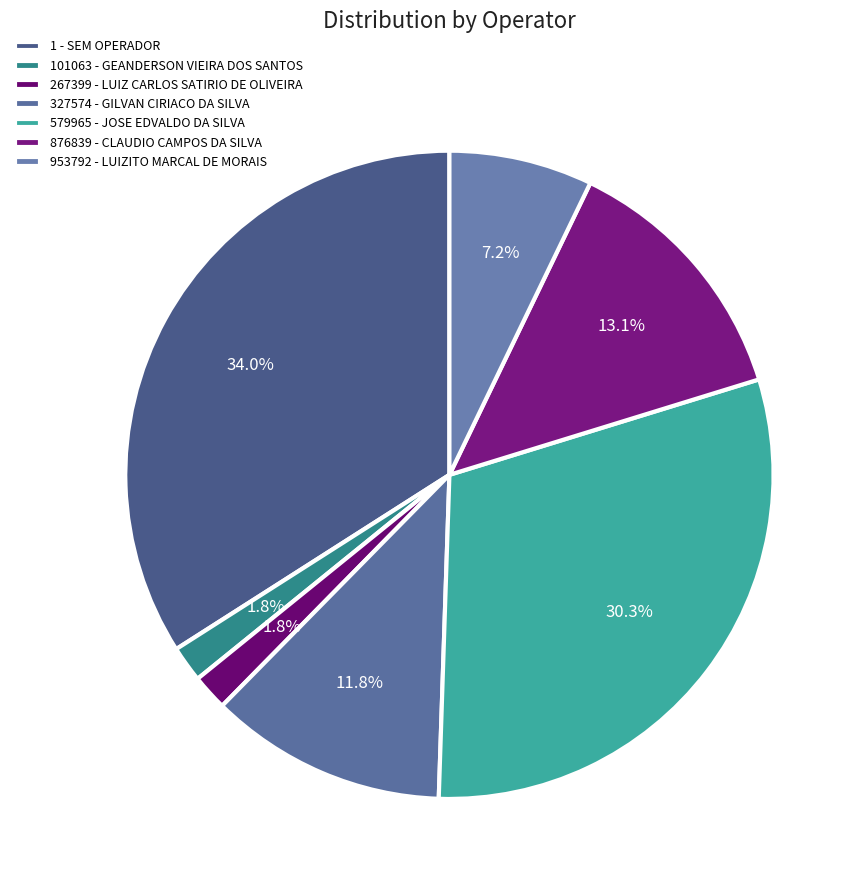

To the nearest percent, what portion does 1 - SEM OPERADOR represent?

34%